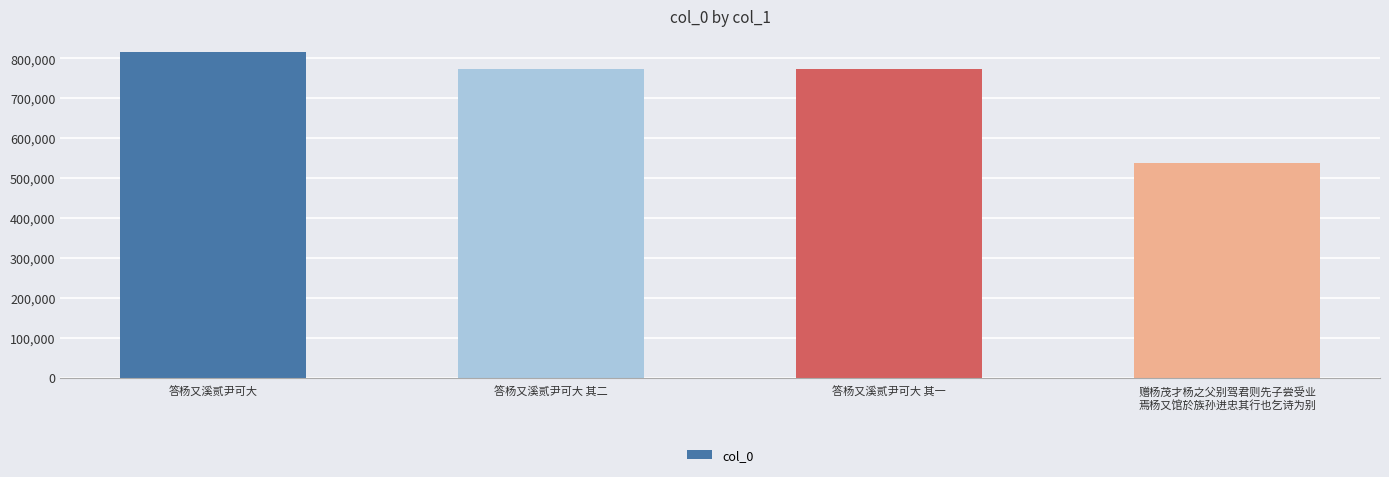

Which category has the highest value across all series?

答杨又溪贰尹可大